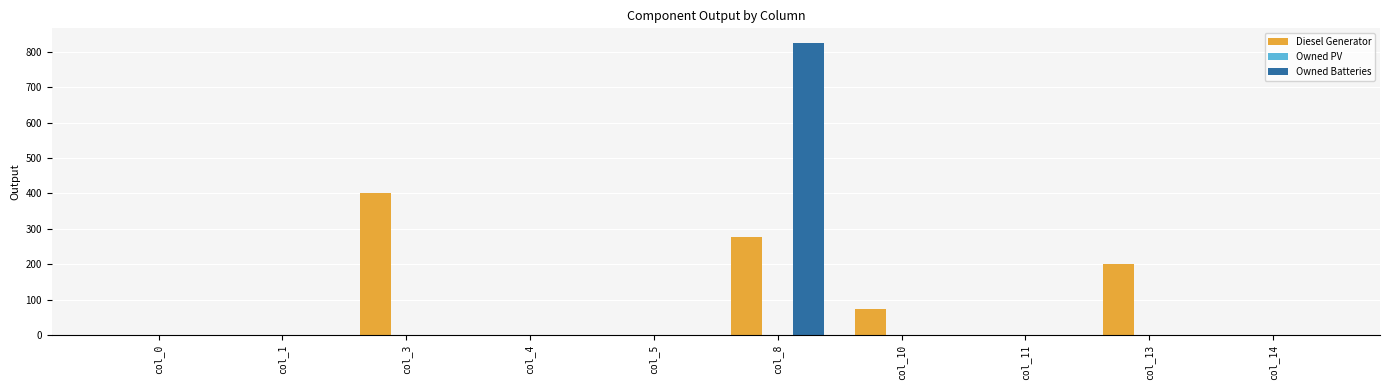

Between col_8 and col_14, which series saw the biggest shift?

Owned Batteries